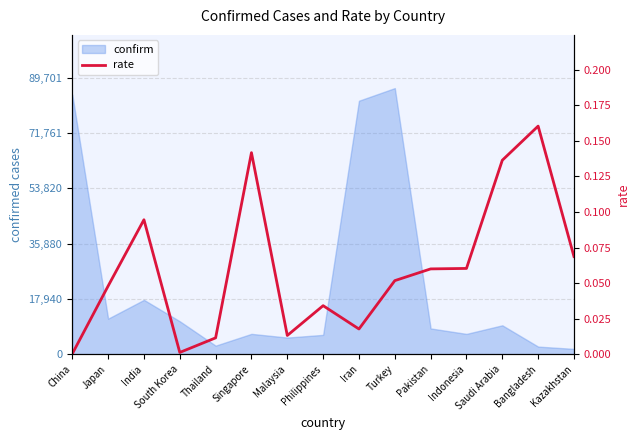

At which category does the data reach its first local peak?

India